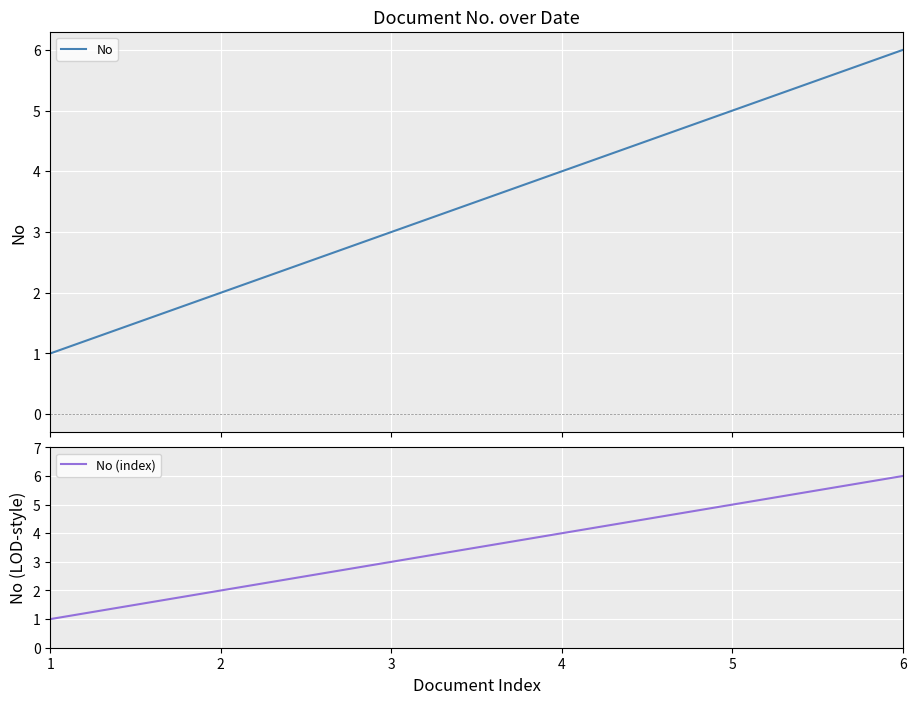

How many No values are between 2 and 5?

4